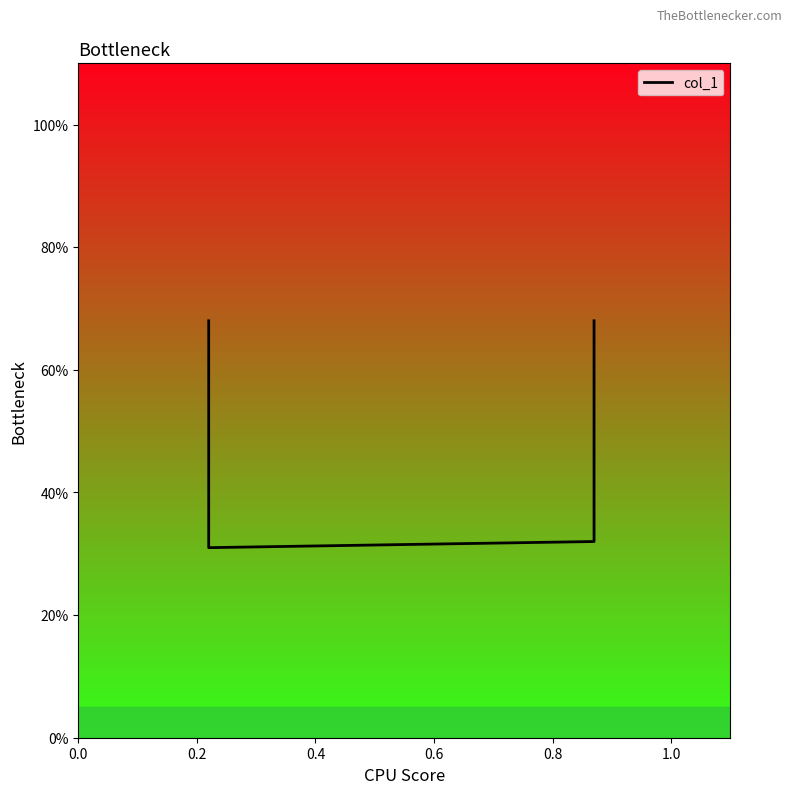

Which has a higher value, 0.6 or 0.0?

0.6